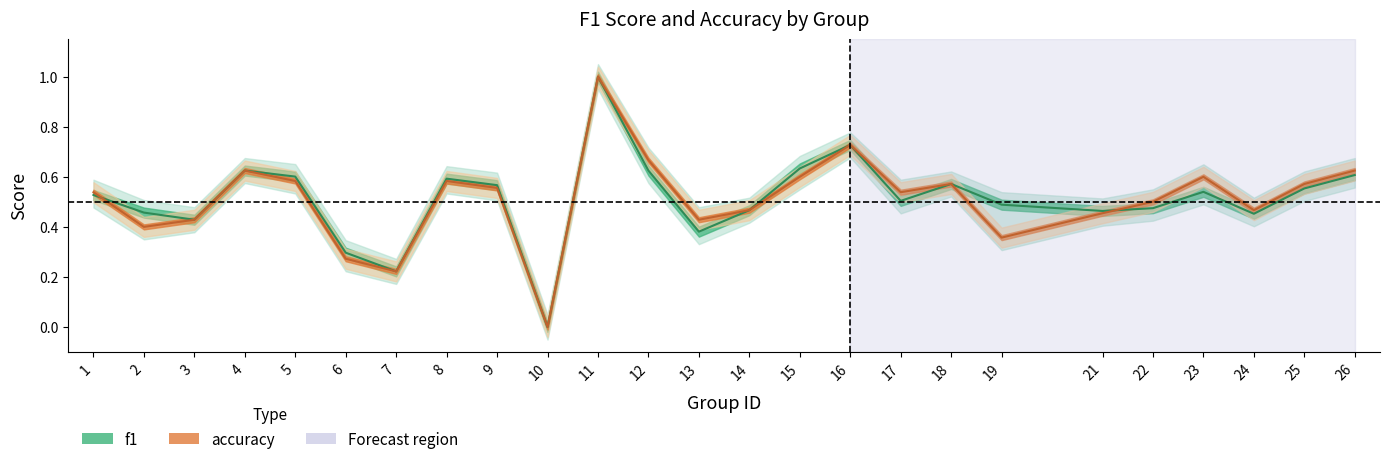

What is the difference between the maximum and minimum values in the f1 series?

1.0